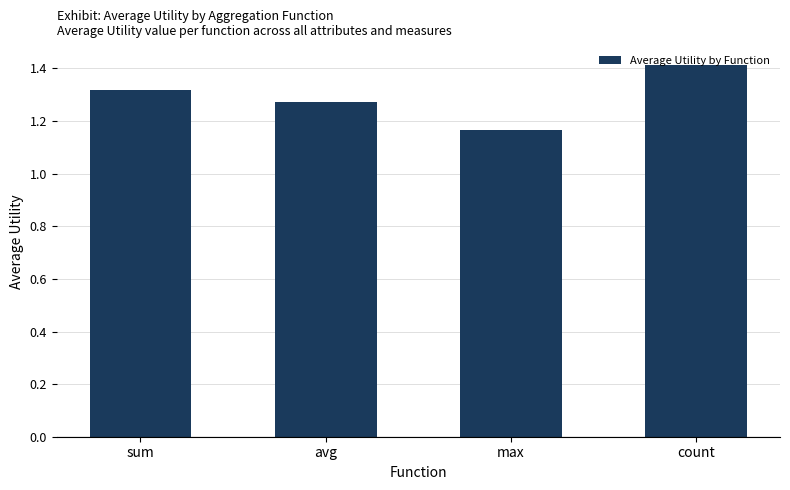

Count the values in the range 1 to 2.

4